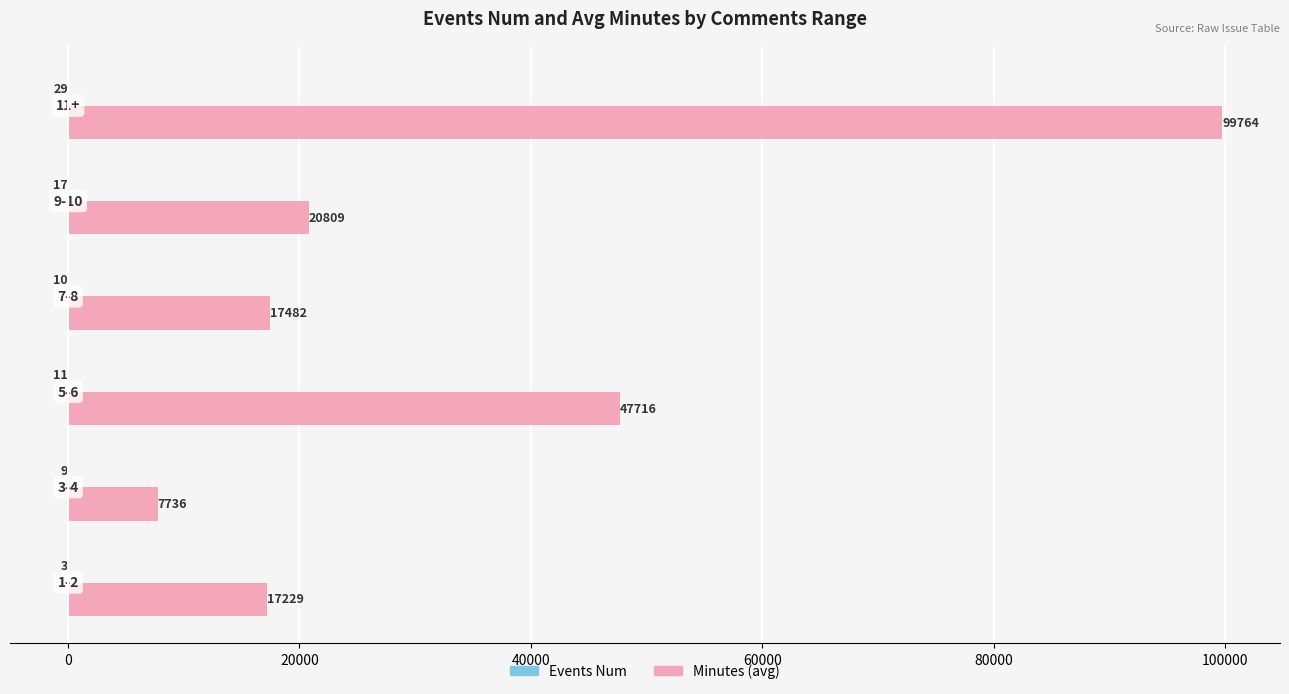

Which series has the largest total across all categories?

Minutes (avg)